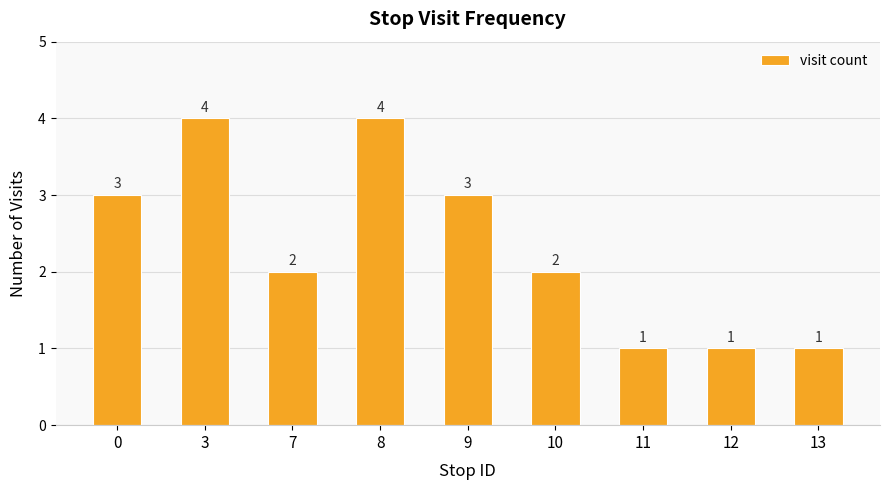

What is the difference between the second highest and minimum values?

3